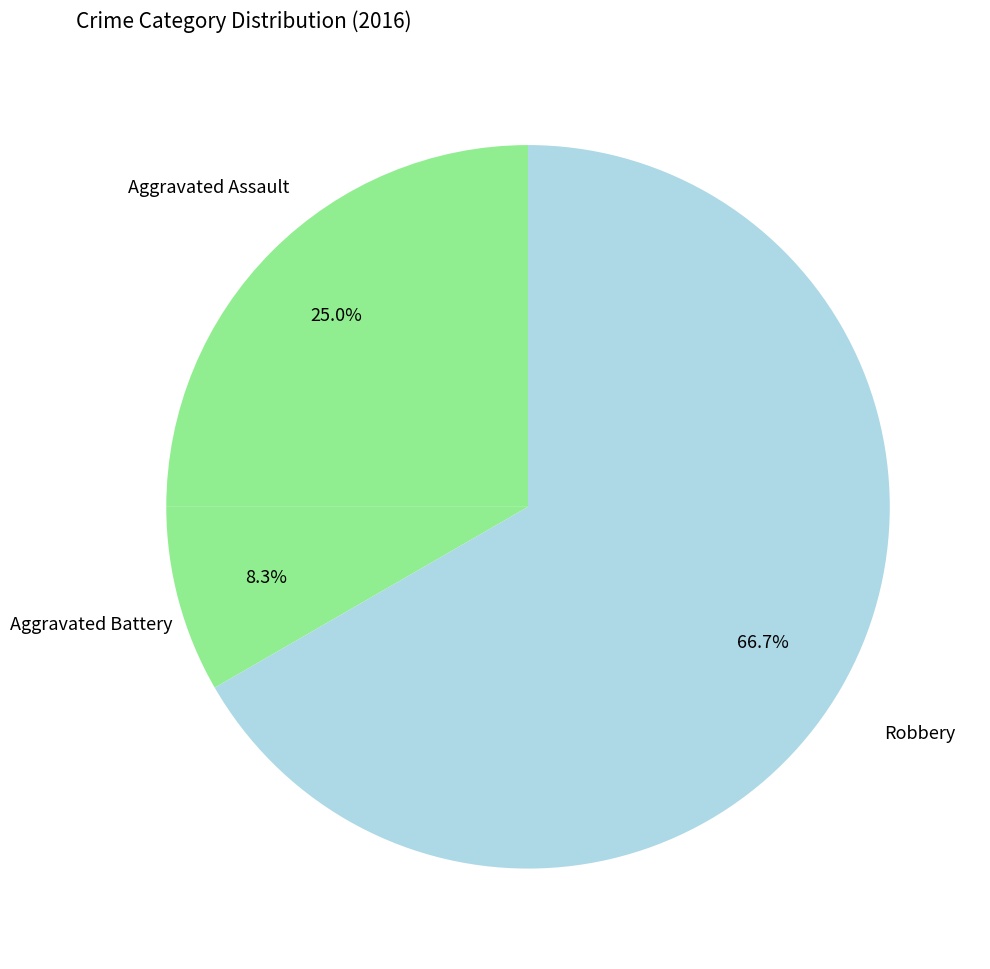

How many slices are in this pie chart?

3